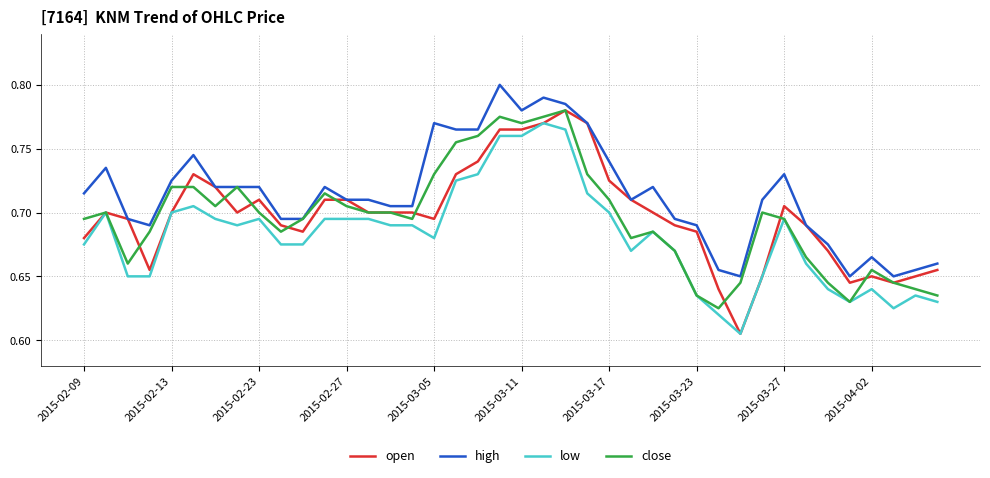

Which series has the largest range (max minus min)?

open